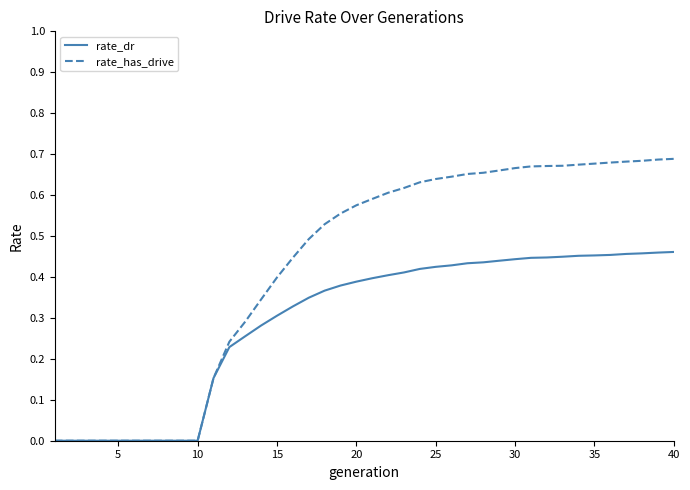

Which series has the largest total across all categories?

rate_has_drive